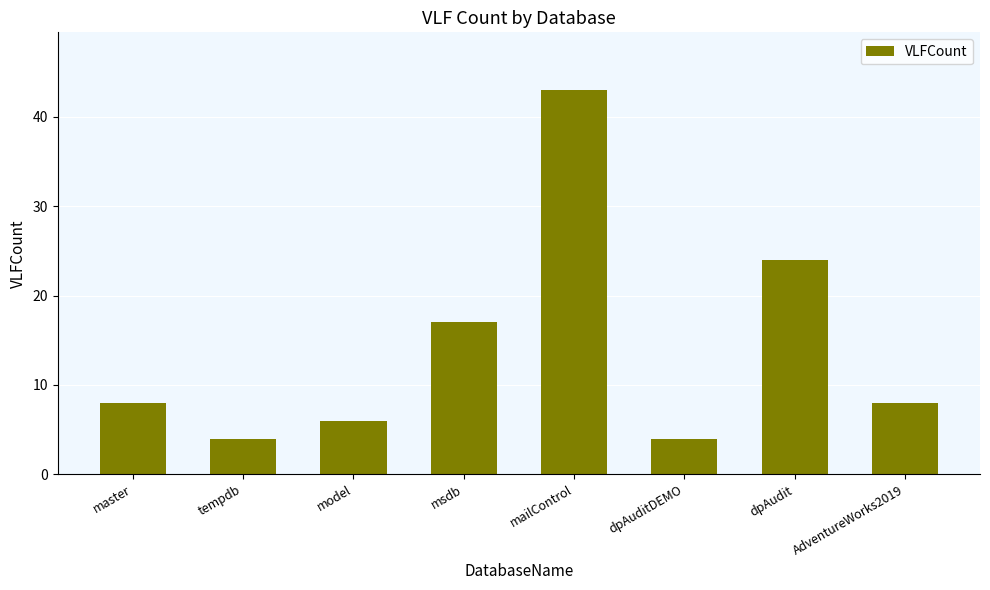

What is the maximum value shown in the chart?

43